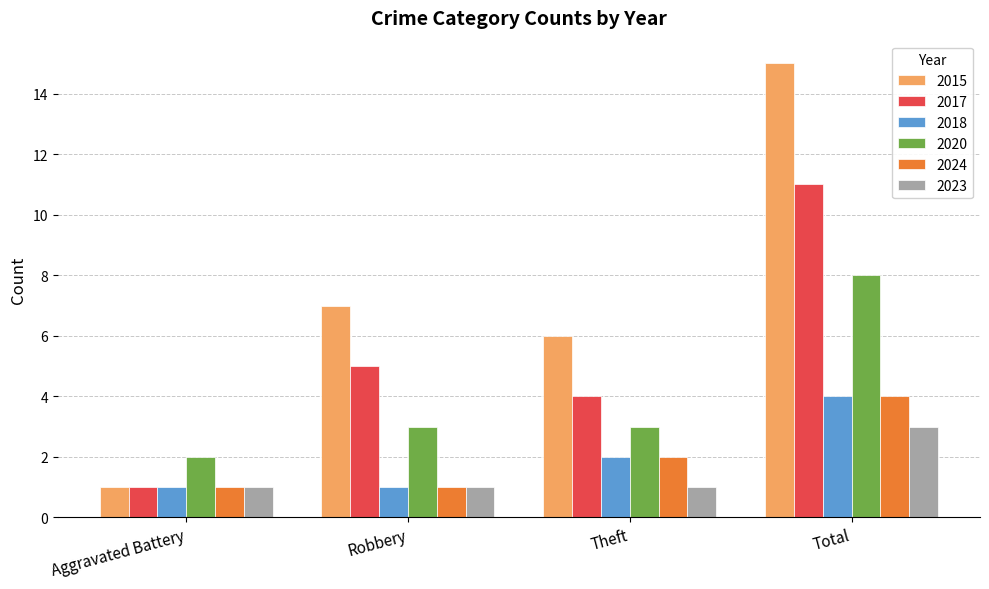

How many groups of bars are there?

4